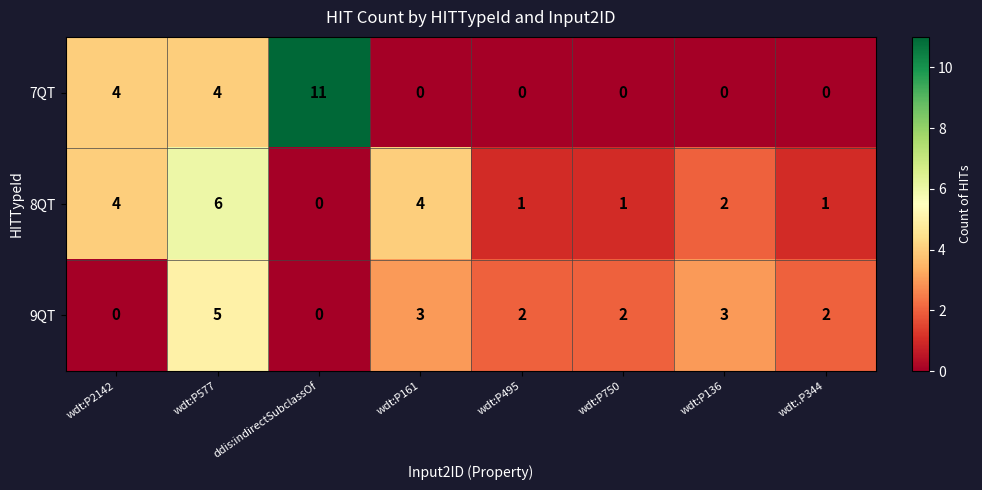

What is the sum of all 9QT values?

17